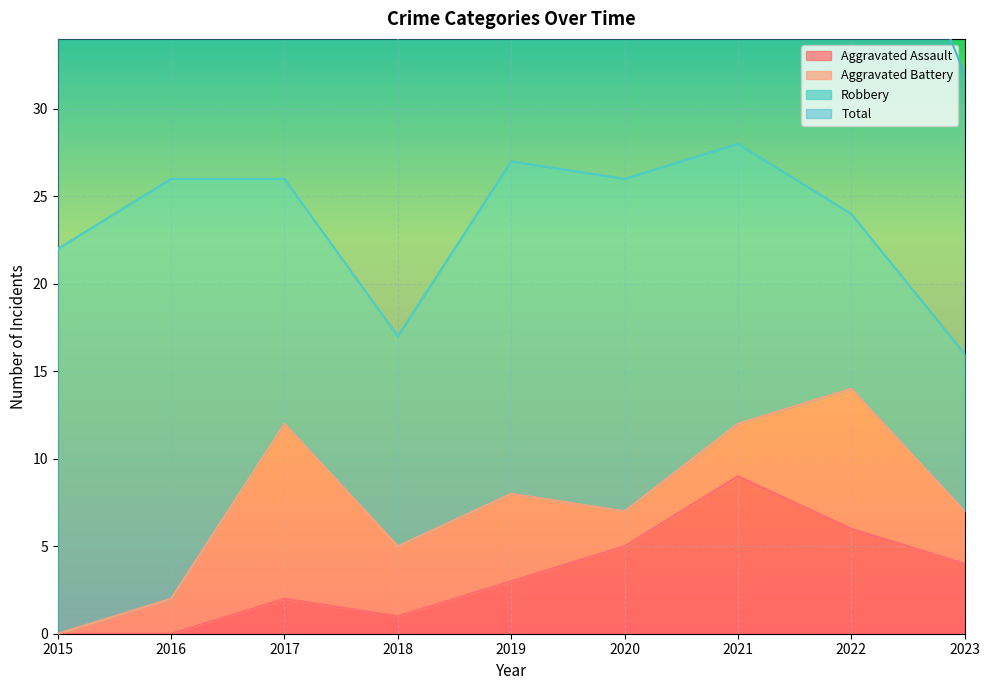

Rank the categories by Aggravated Assault value from lowest to highest.

2015, 2016, 2018, 2017, 2019, 2023, 2020, 2022, 2021